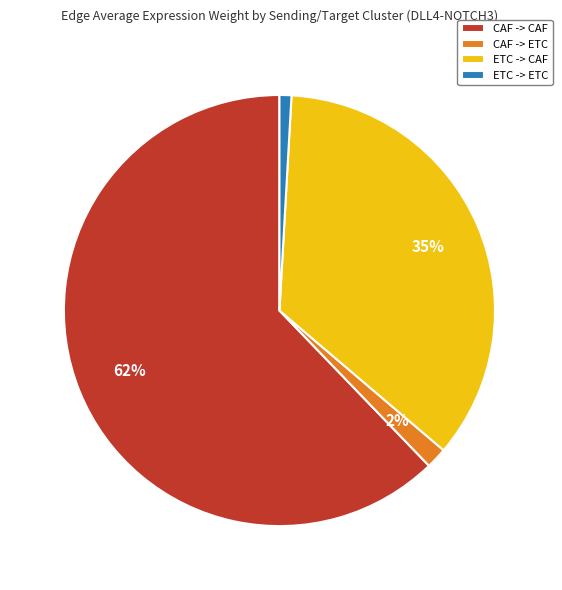

Is it true that ETC -> CAF is 35% of the pie?

True